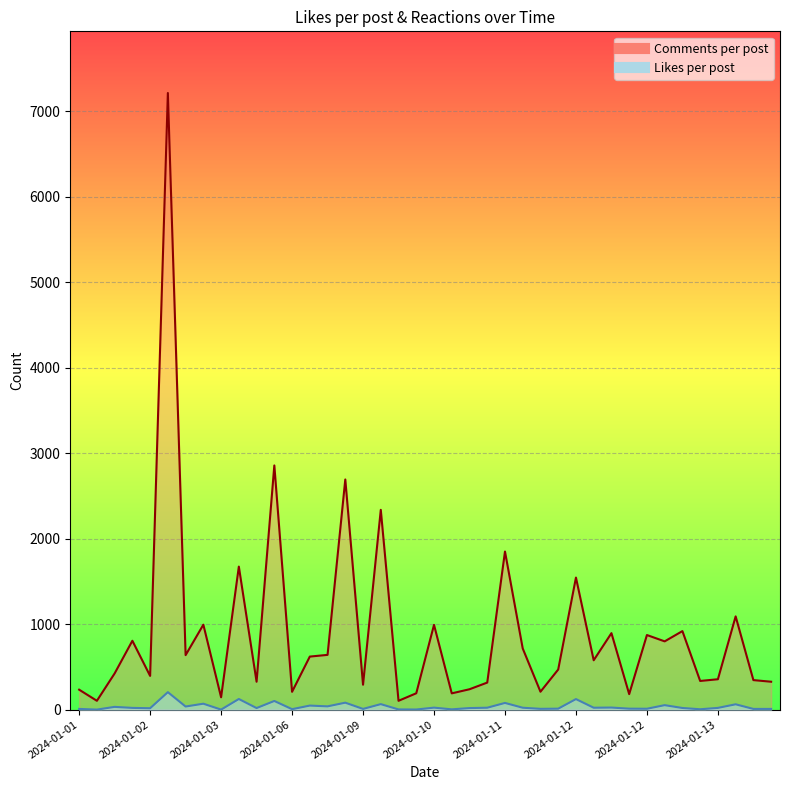

List the series in order of their overall mean, highest first.

Comments per post, Likes per post